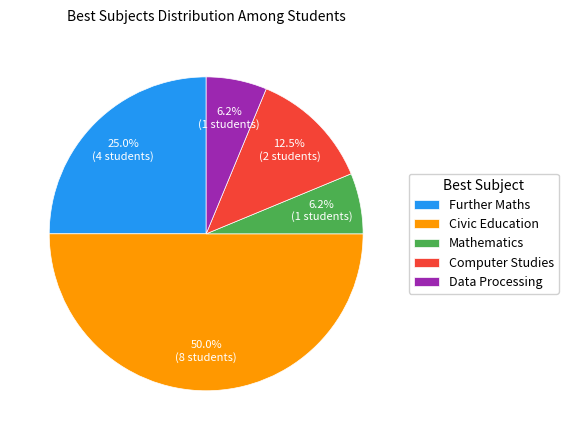

What is the ratio of the value at Civic Education to the value at Further Maths?

2.0